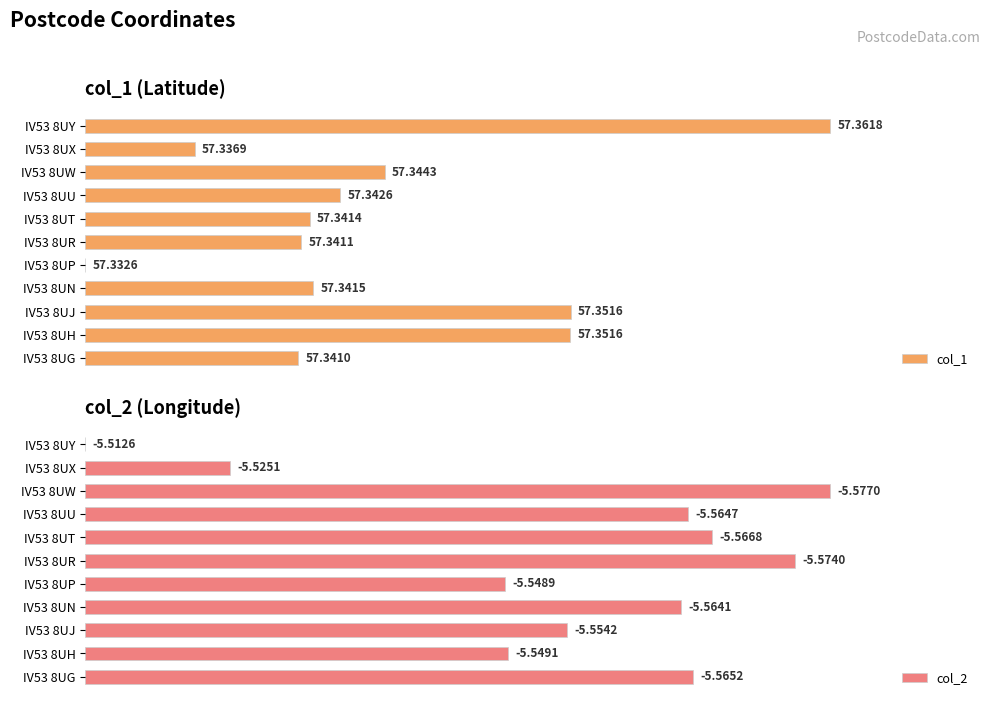

Is the value of col_1 at IV53 8UH greater than the value of col_2 at IV53 8UP?

Yes